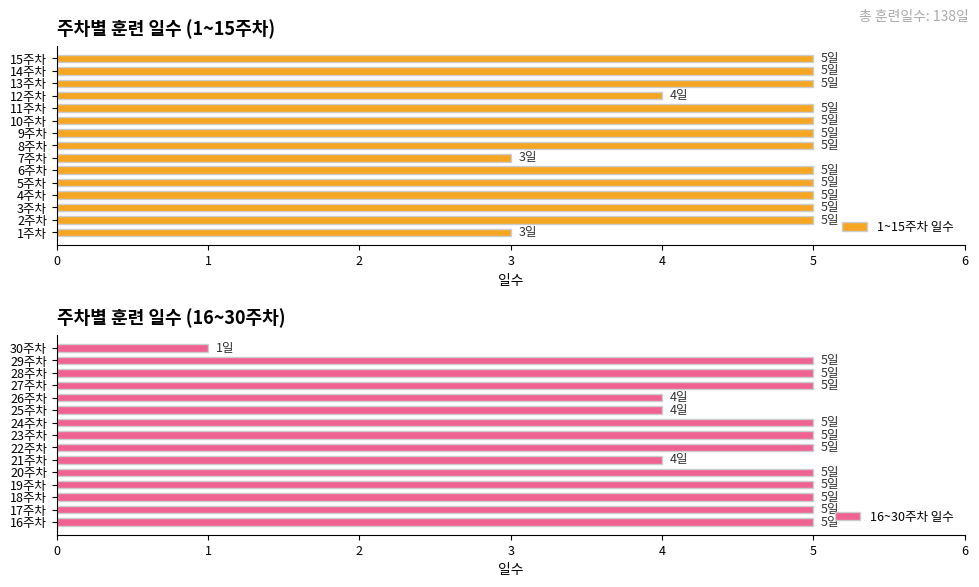

What is the sum of the 1~15주차 일수 values at 2주차 and 14주차?

10